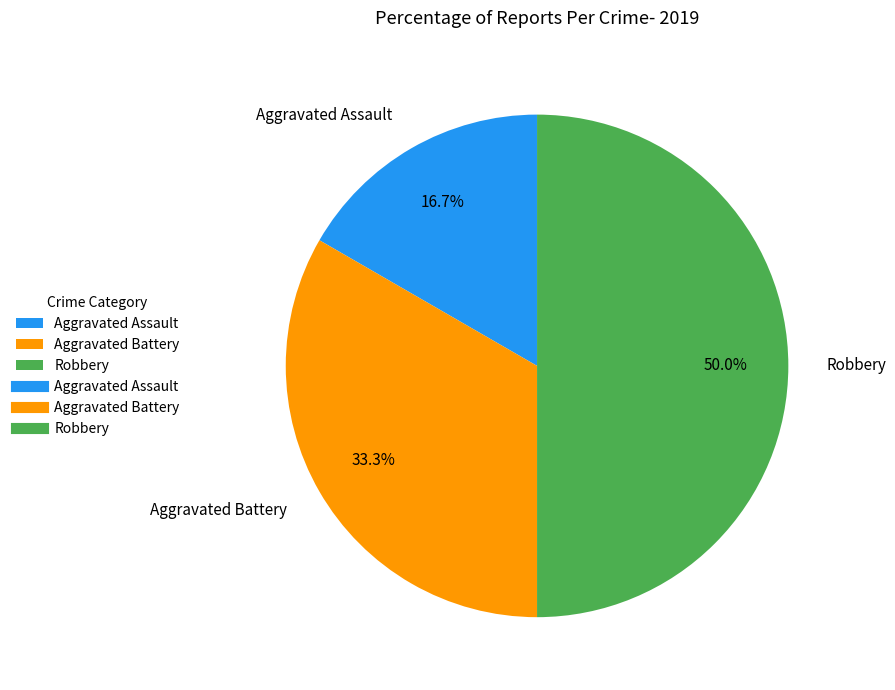

Approximately how many times larger is the value at Aggravated Assault compared to Robbery?

0.3